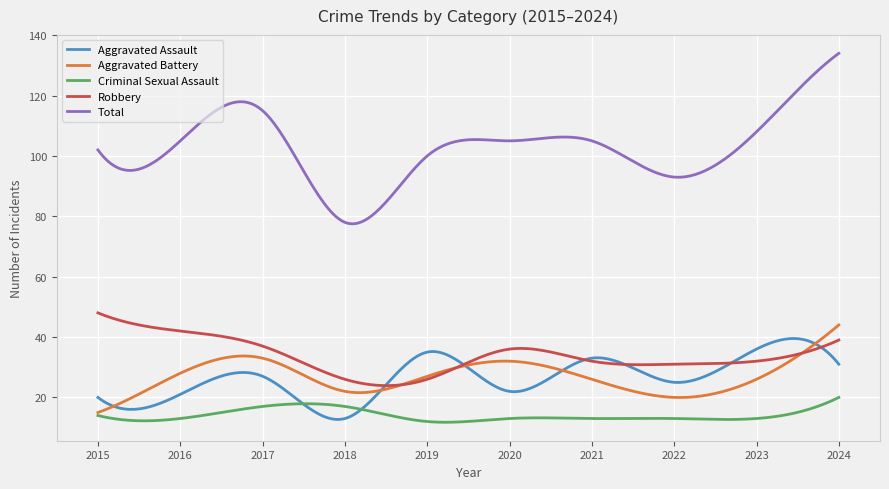

What is the minimum value for Total?

77.5